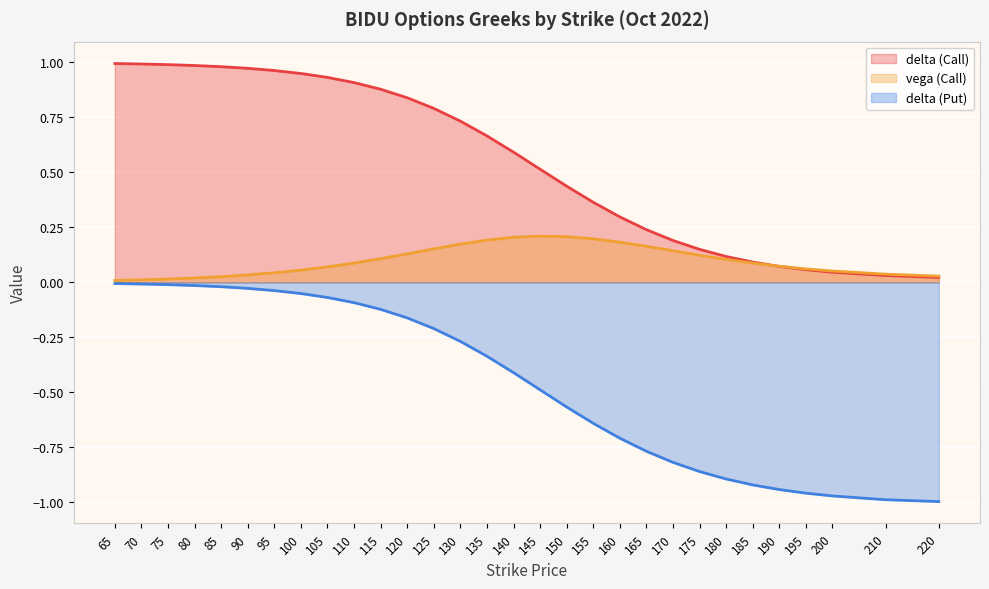

What is the average value of the delta (Put) series?

-0.4